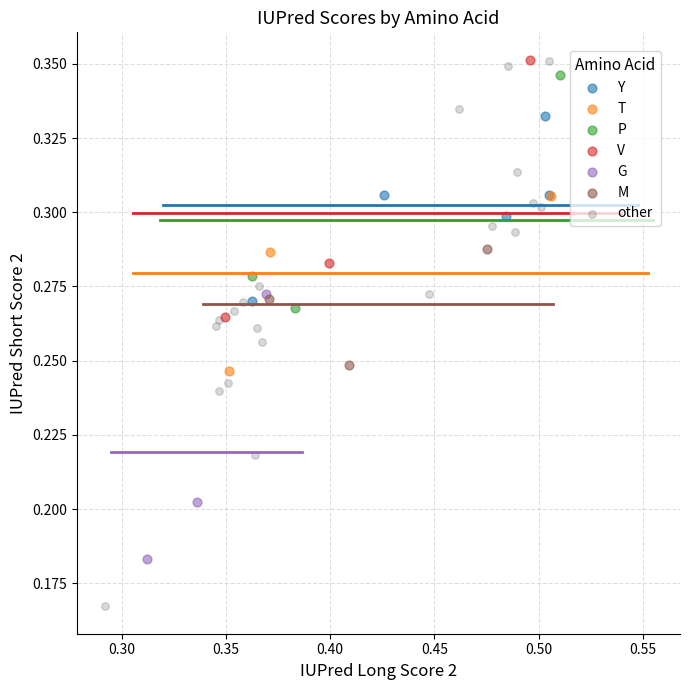

Which series contains the lowest Y value?

other